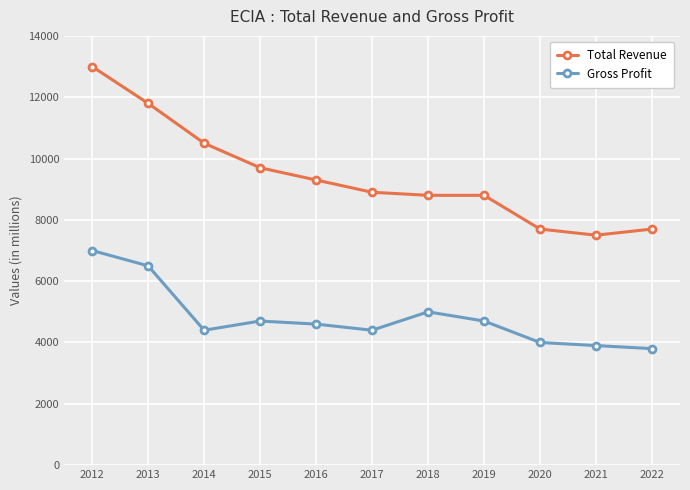

What is the difference between the second highest and second lowest values in the Total Revenue series?

4100